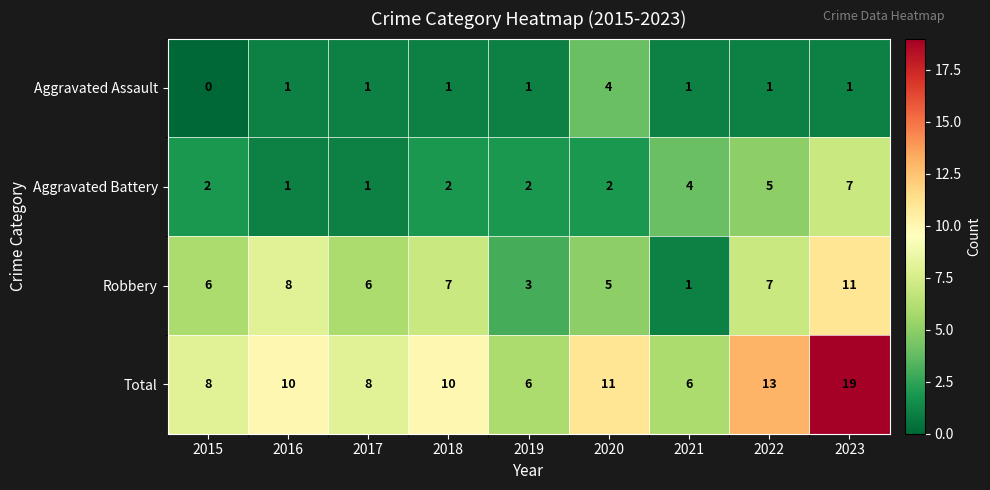

The Aggravated Battery series shows 3 at 2019. True or false?

False